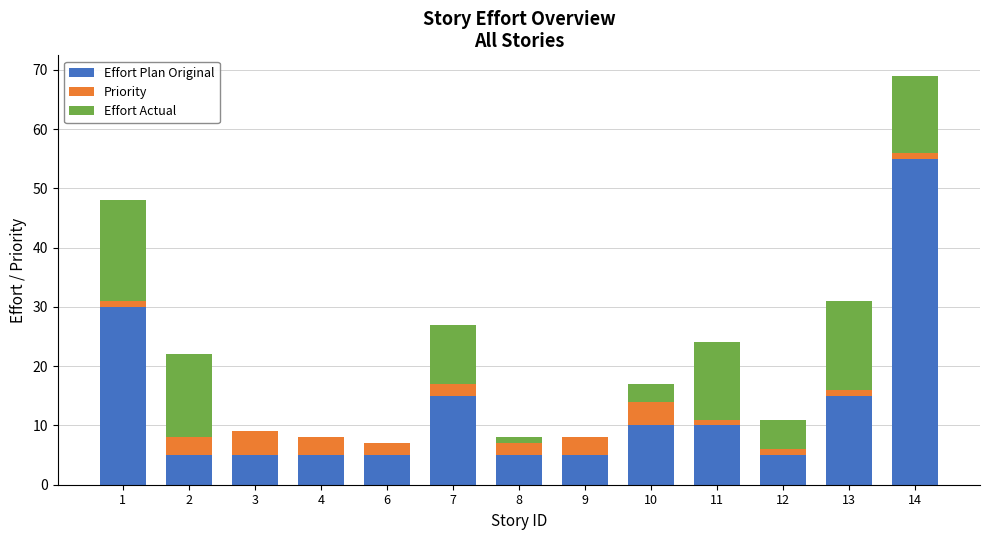

True or false: Effort Plan Original has a value of 5 at 3.

True